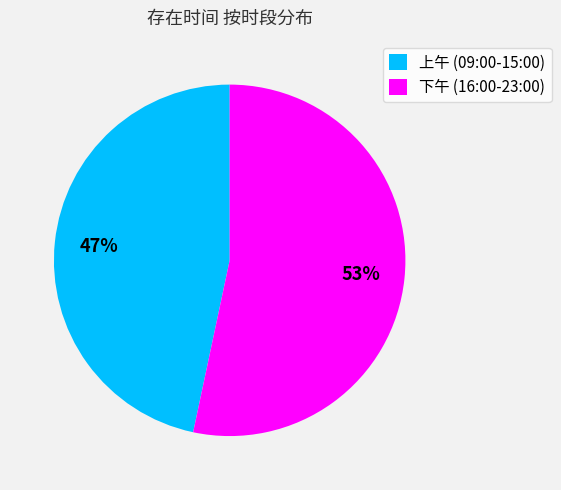

Does 上午 (09:00-15:00) account for over 50% of the chart?

No